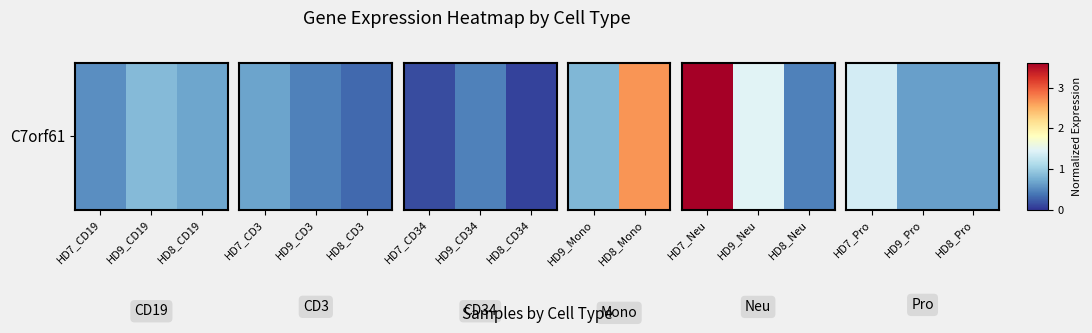

True or false: the data shows 0.3 at HD9_Pro.

False